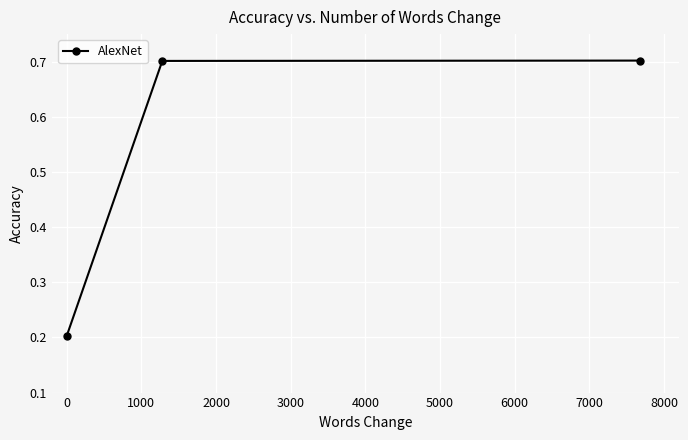

Count the values in the range 0 to 1.

3